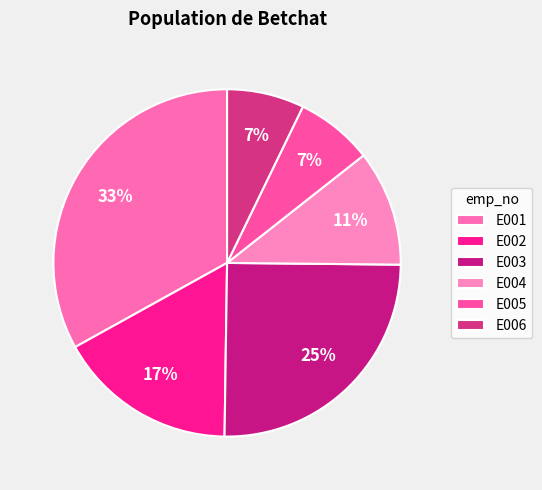

How many slices are in this pie chart?

6